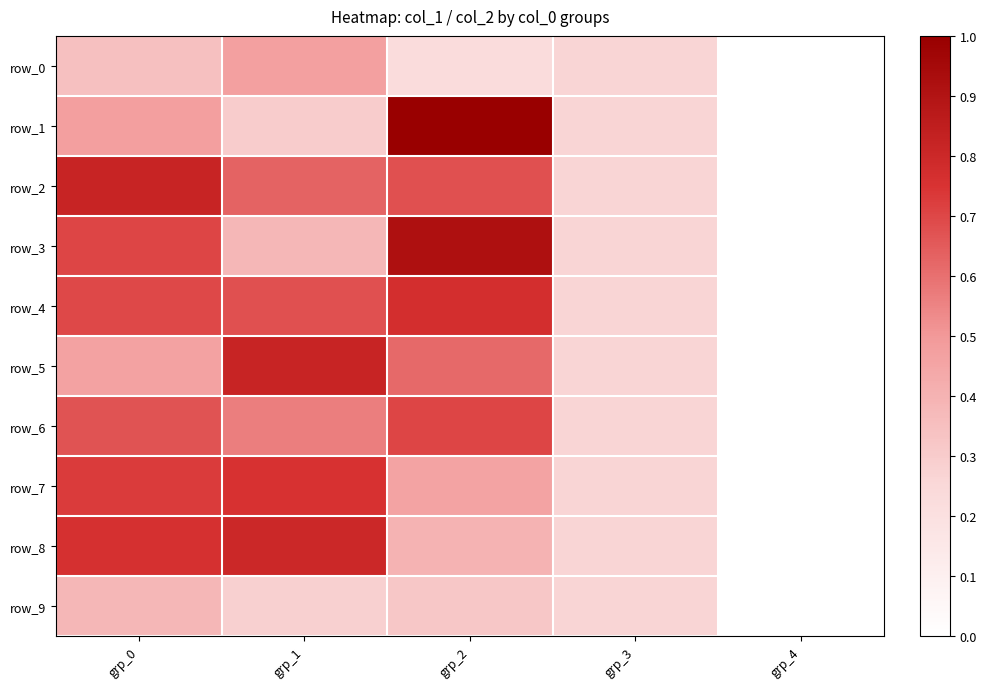

The value of row_7 at grp_4 is 0.0. True or false?

True